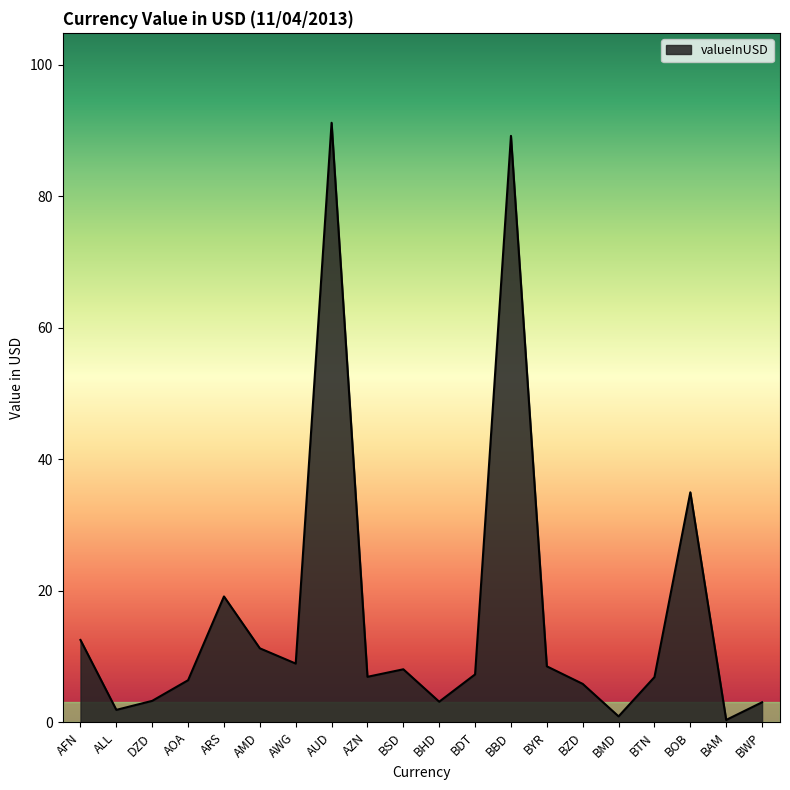

What is the maximum value shown in the chart?

91.2